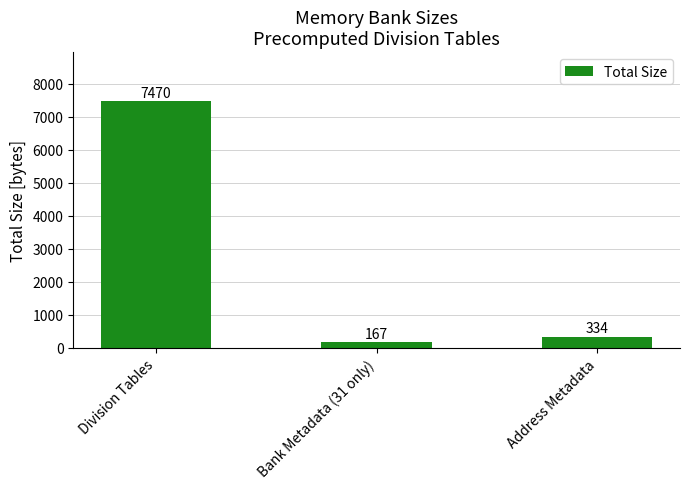

Rank the categories by value from lowest to highest.

Bank Metadata (31 only), Address Metadata, Division Tables